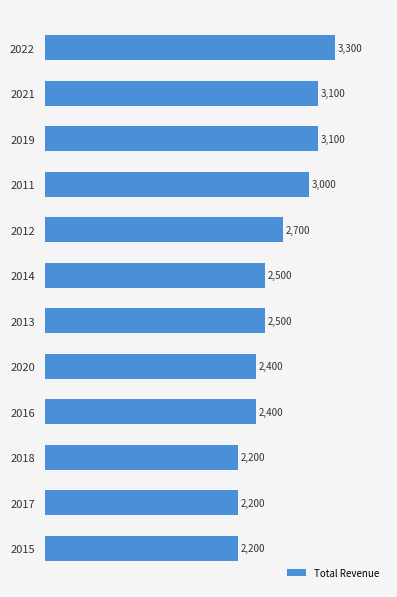

What is the change in value from 2014 to 2017?

-300